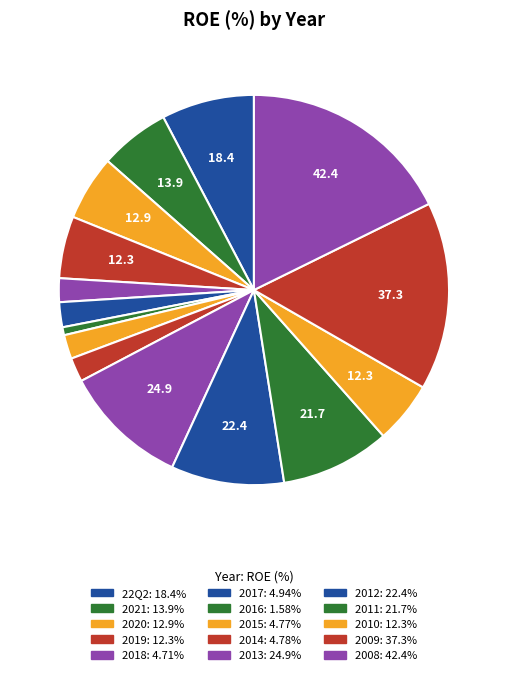

Rank the categories by value from lowest to highest.

2016, 2018, 2015, 2014, 2017, 2019, 2010, 2020, 2021, 22Q2, 2011, 2012, 2013, 2009, 2008